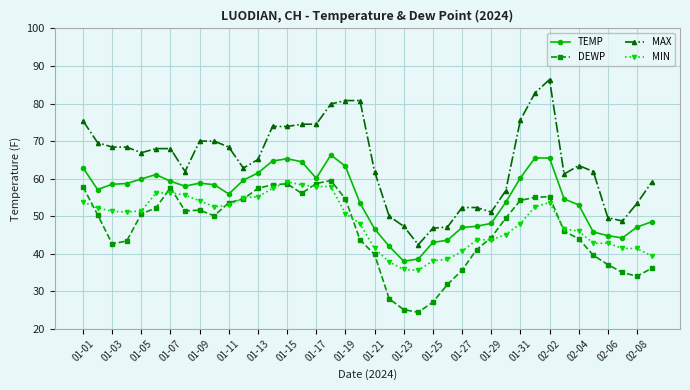

What is the value of the TEMP point at the 38th from the left?

44.2